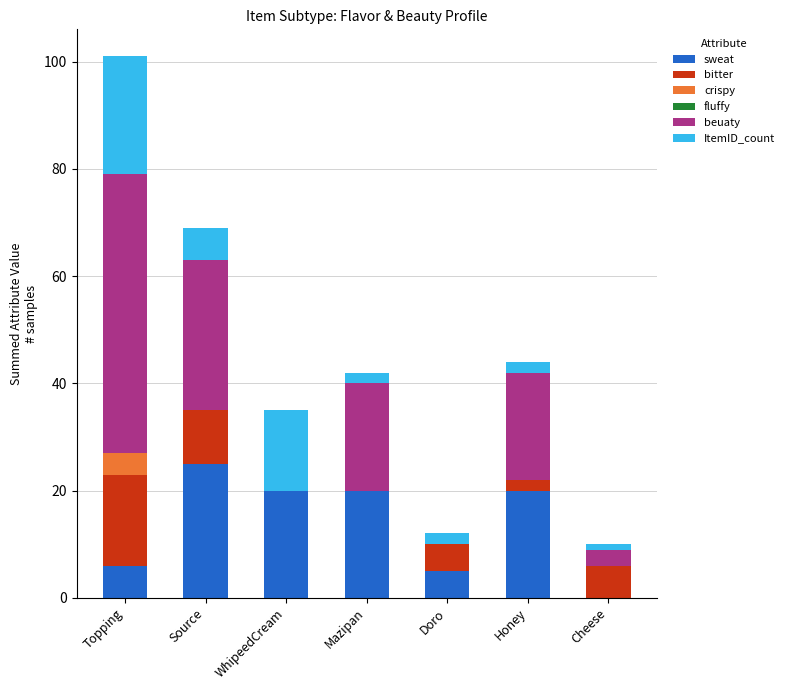

At which category is the sum across all series the highest?

Topping